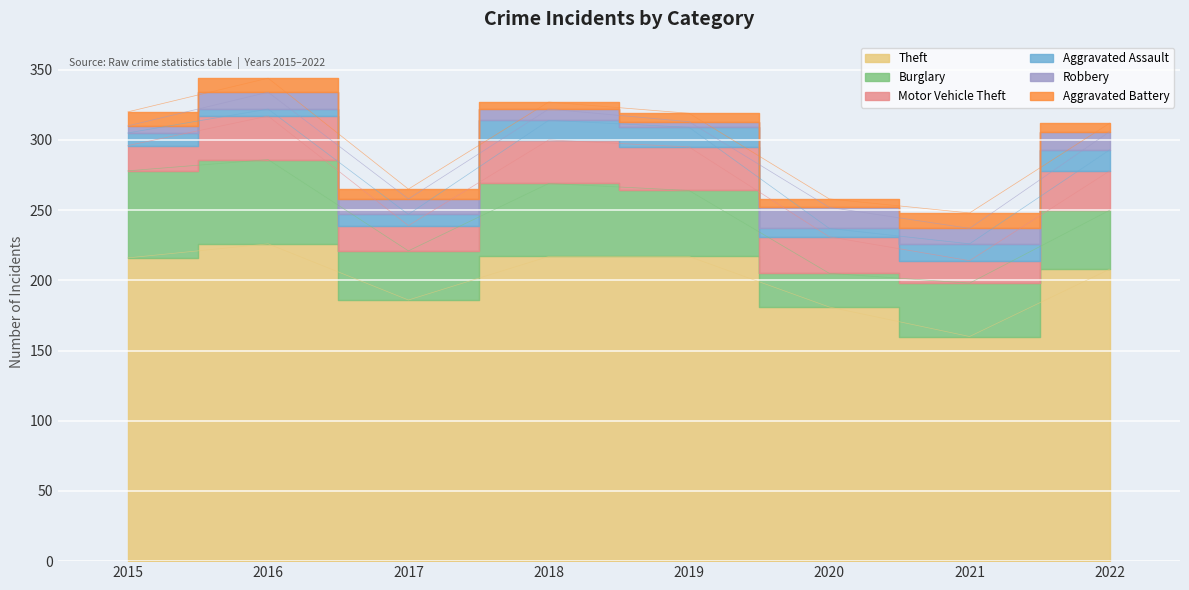

Which series changed the most between 2016 and 2017?

Theft